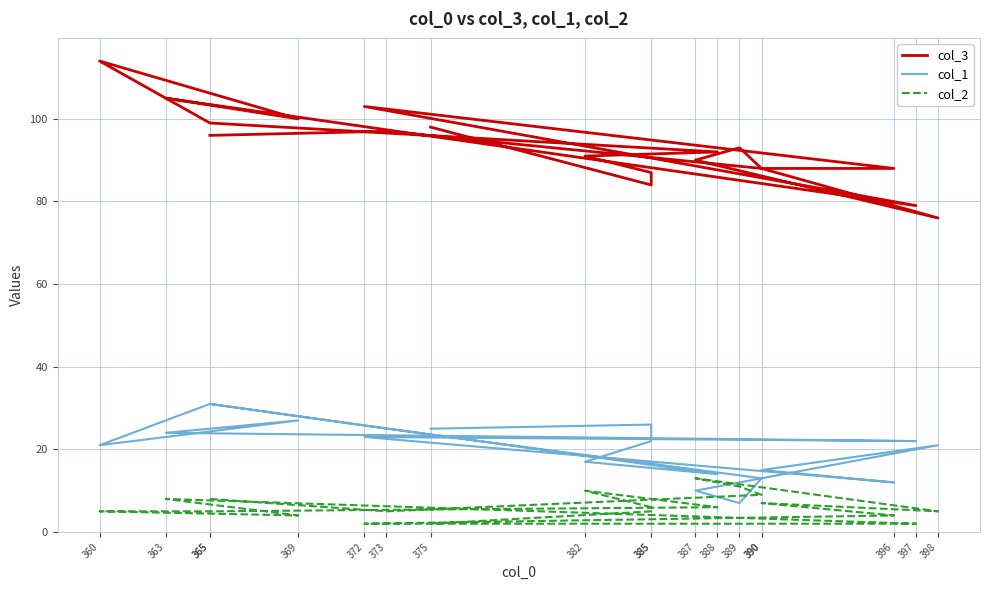

Reading left to right, what are all the values shown in this chart?

col_3: 365=96	373=97	390=88	389=93	387=90	398=76	390=88	396=88	372=103	397=79	363=105	369=100	360=114	365=99	388=92	382=91	385=87	385=84	375=98
col_1: 365=31	373=25	390=13	389=7	387=10	398=21	390=15	396=12	372=23	397=22	363=24	369=27	360=21	365=31	388=14	382=17	385=22	385=26	375=25
col_2: 365=8	373=5	390=9	389=11	387=13	398=5	390=7	396=4	372=2	397=2	363=8	369=4	360=5	365=5	388=6	382=10	385=6	385=5	375=2